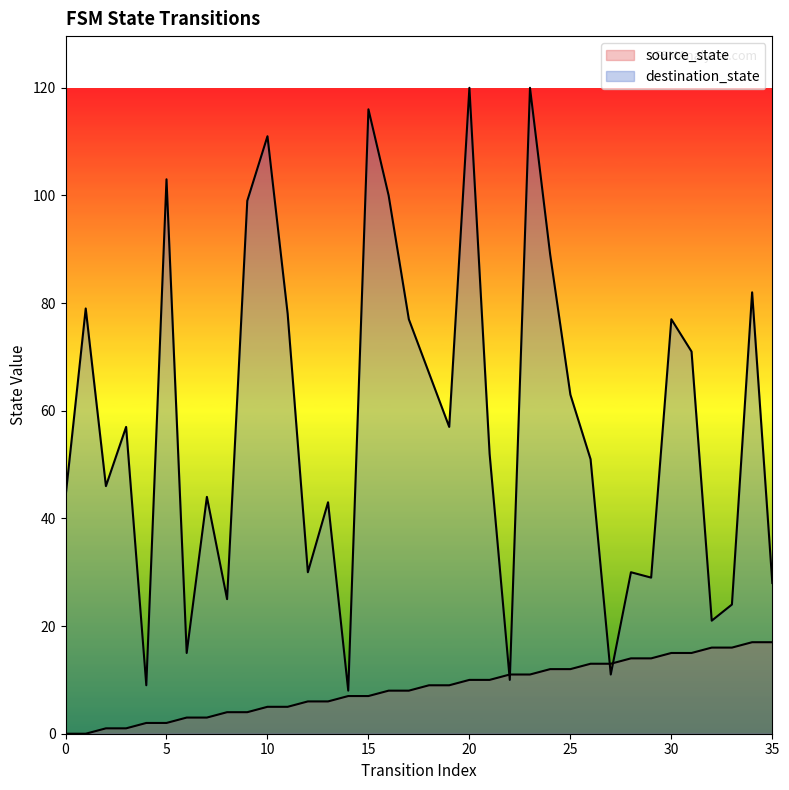

Which series contains the lowest Y value?

source_state